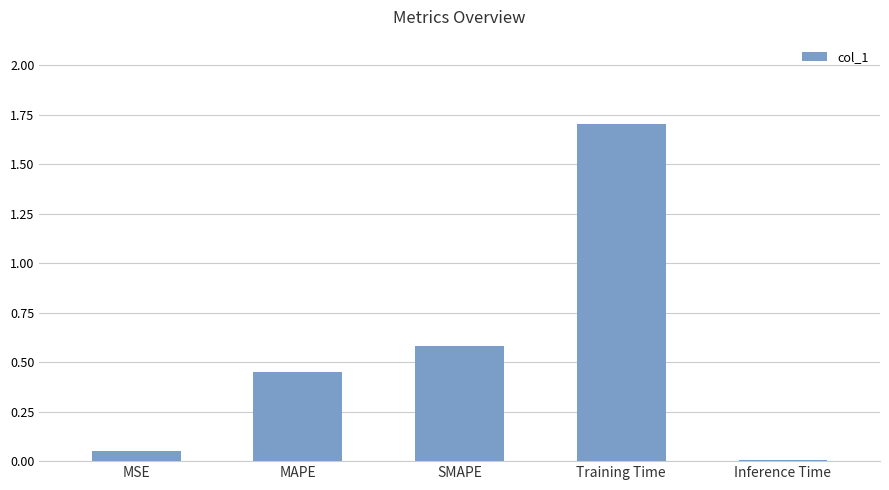

At which category does the chart reach its peak across all series?

Training Time